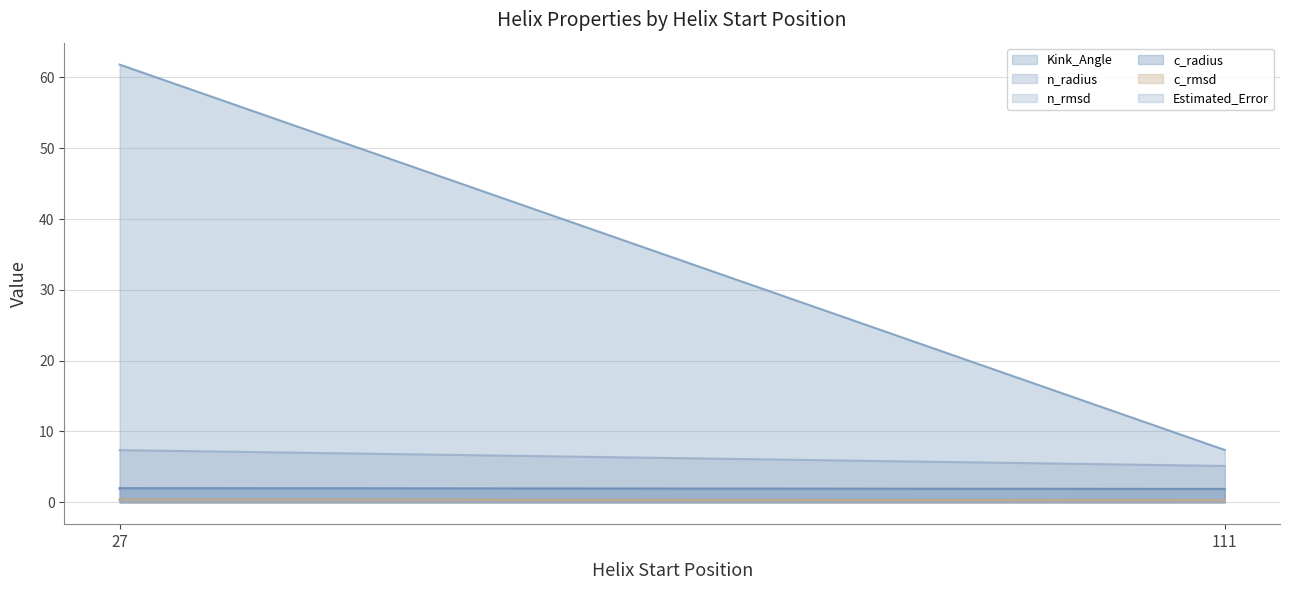

What is the lowest value of the Estimated_Error series?

5.1